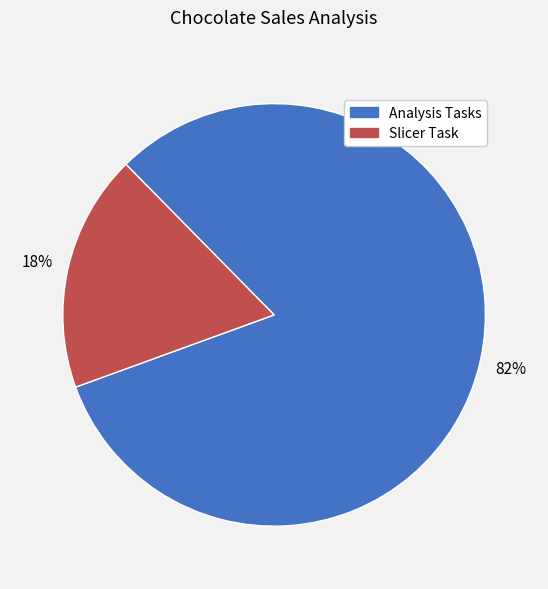

Between Analysis Tasks and Slicer Task, which is larger?

Analysis Tasks